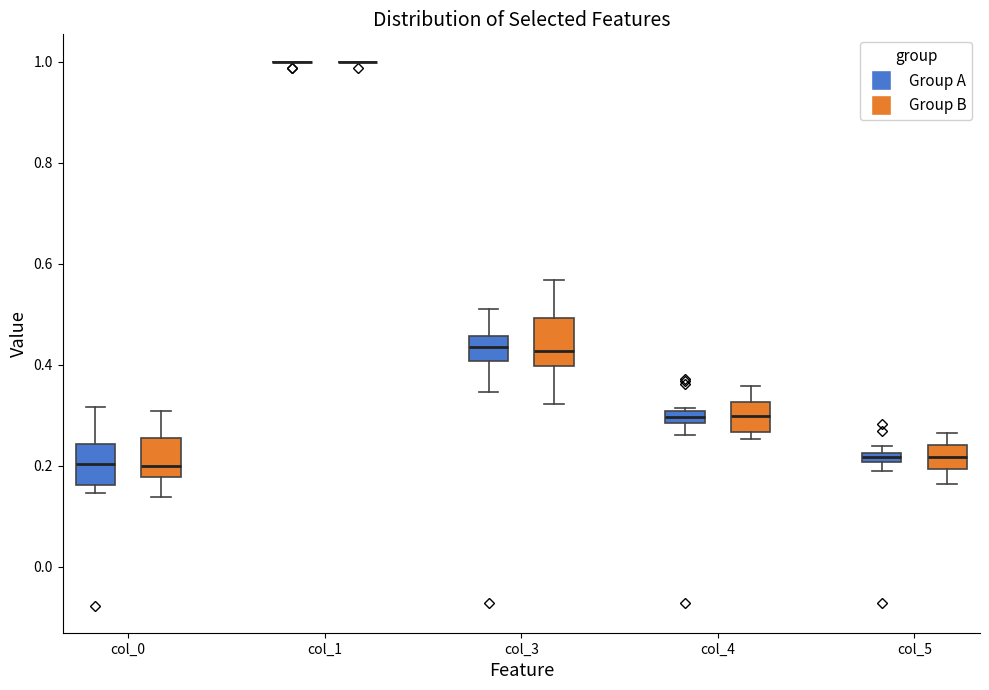

Where is the lower edge of the box for col_0 (Group B) on the y-axis? The values are not printed on the chart, so give them approximately, as read against the axis.

0.18